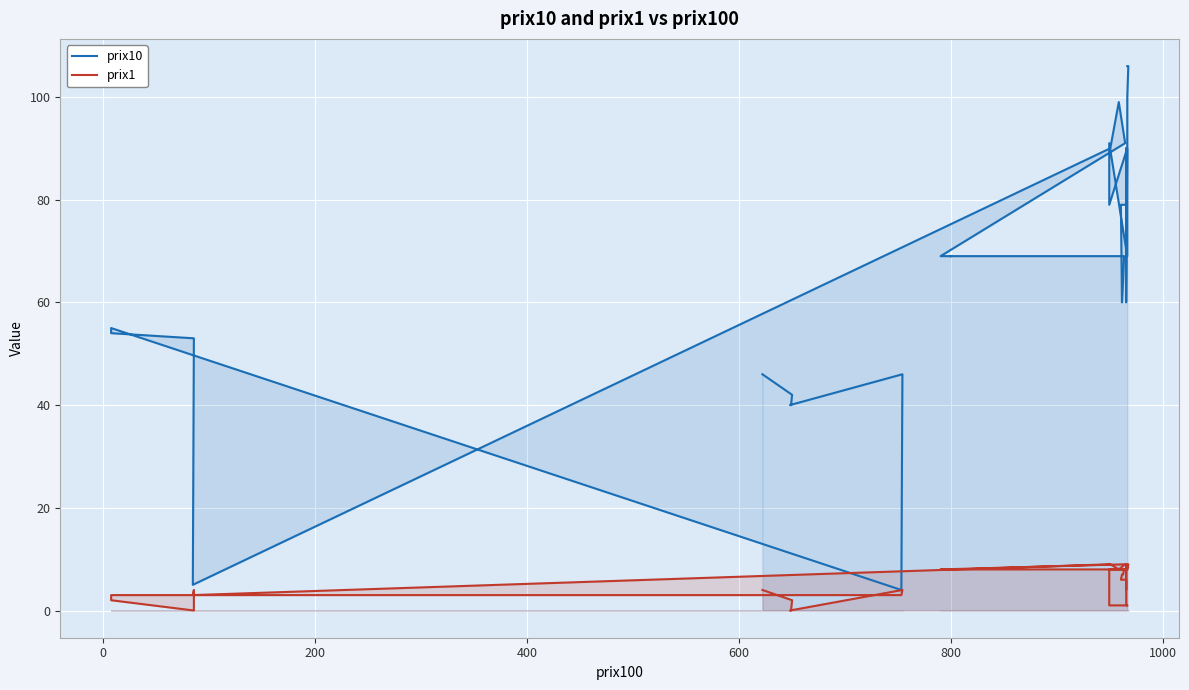

How many prix1 values are between 3 and 8?

25